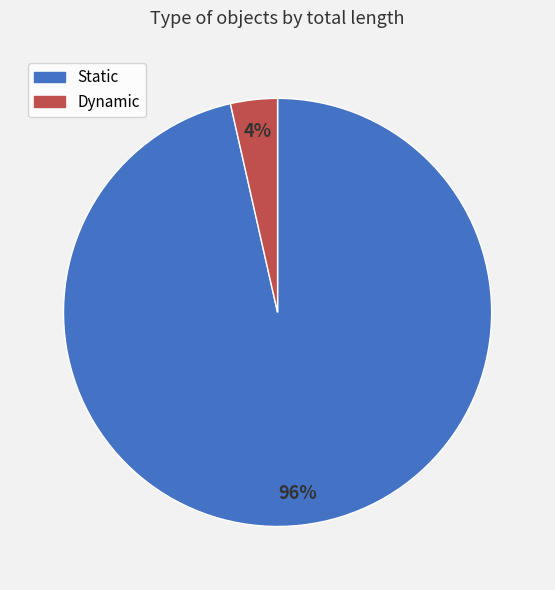

To the nearest percent, what is the average slice percentage?

50%